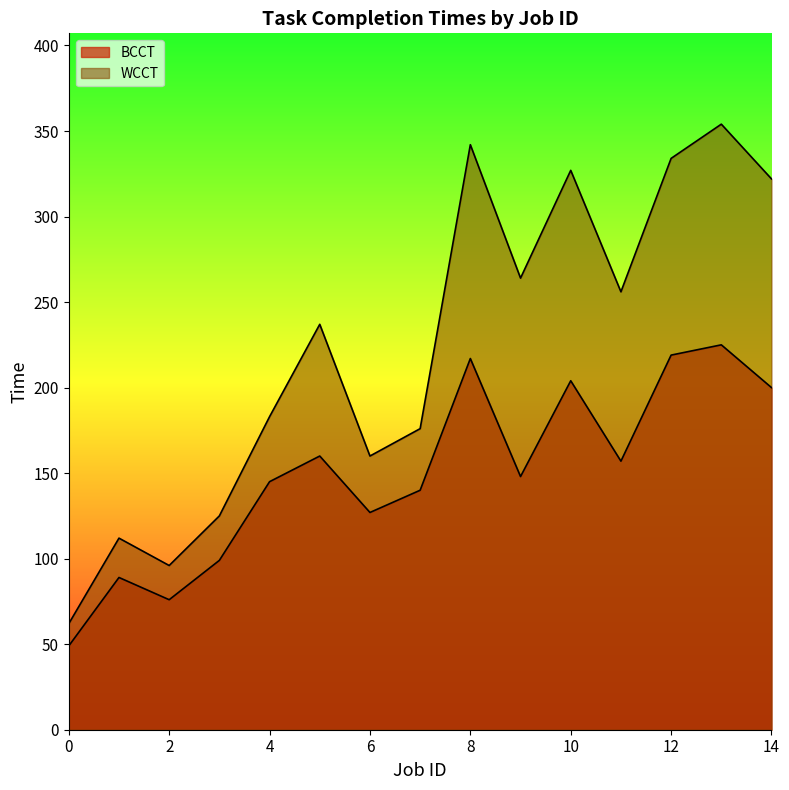

At which label is WCCT closest to 208?

4